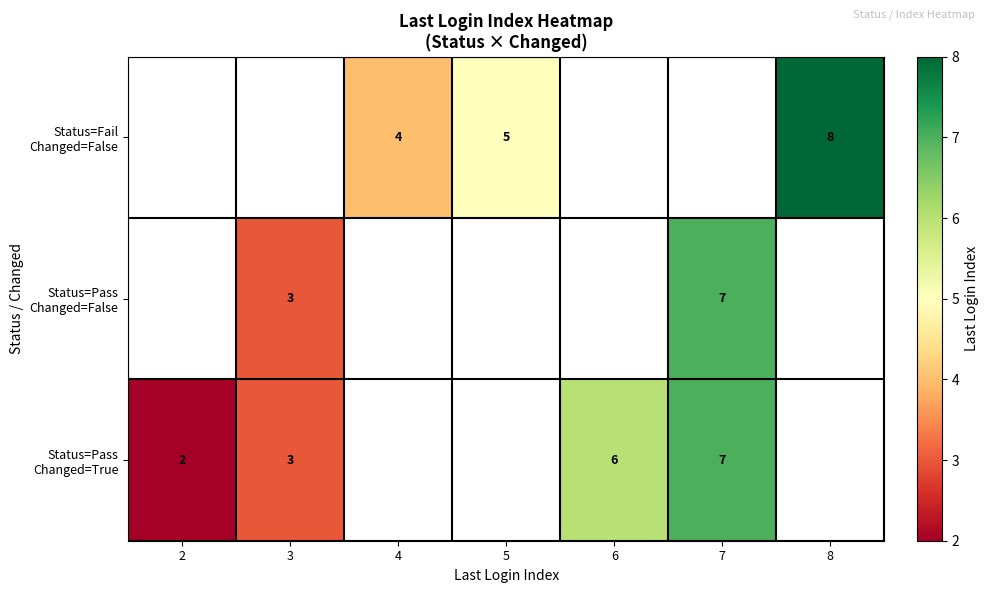

Read the Status=Pass Changed=True value at 3.

3.0